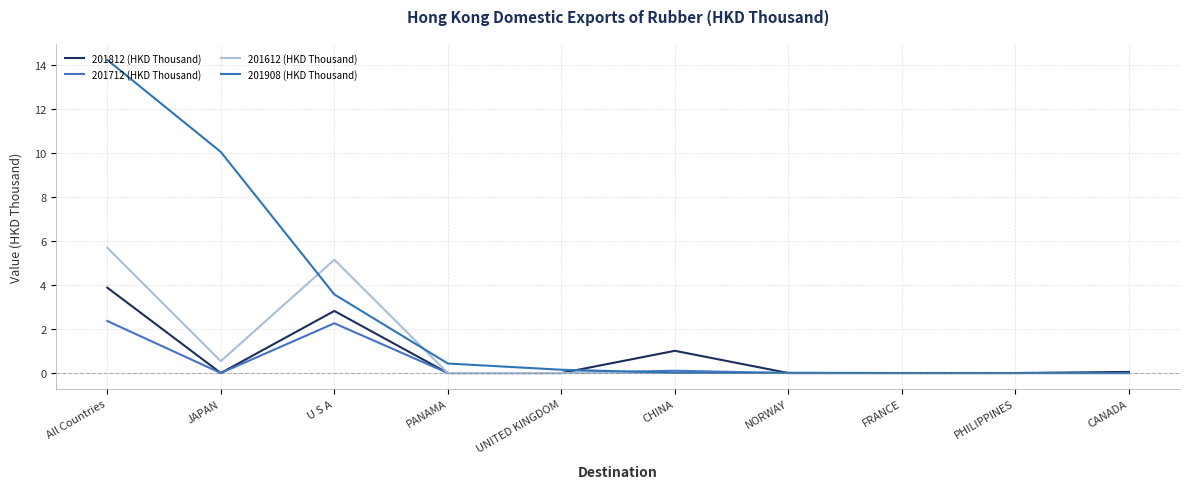

How many interior local peaks does the 201812 (HKD Thousand) series have?

2